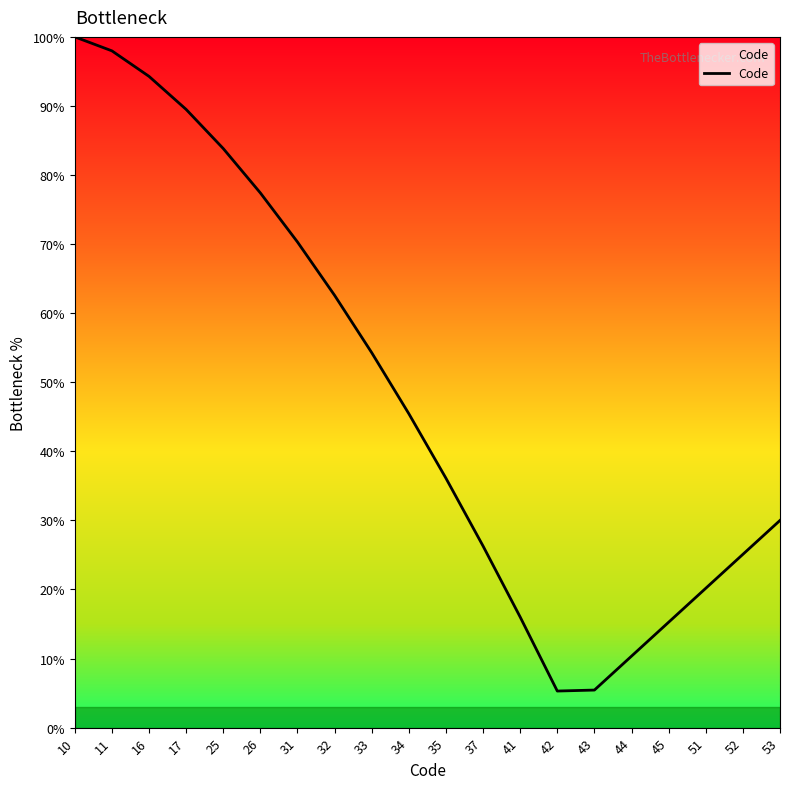

Approximately how many times larger is the value at 25 compared to 44?

8.1